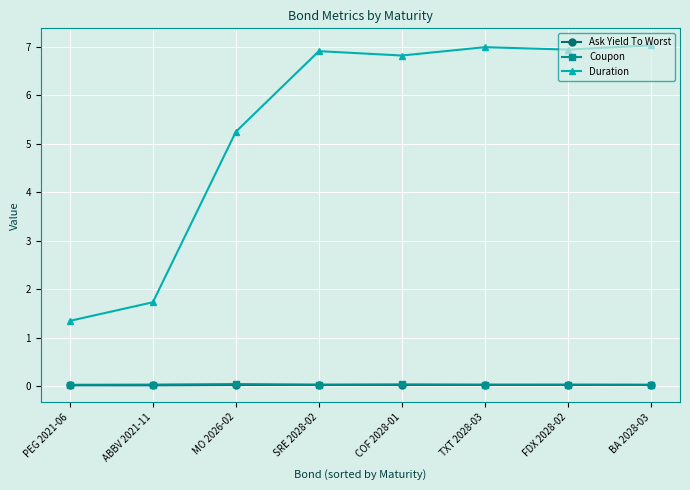

The Duration series shows 1.3 at PEG 2021-06. True or false?

True